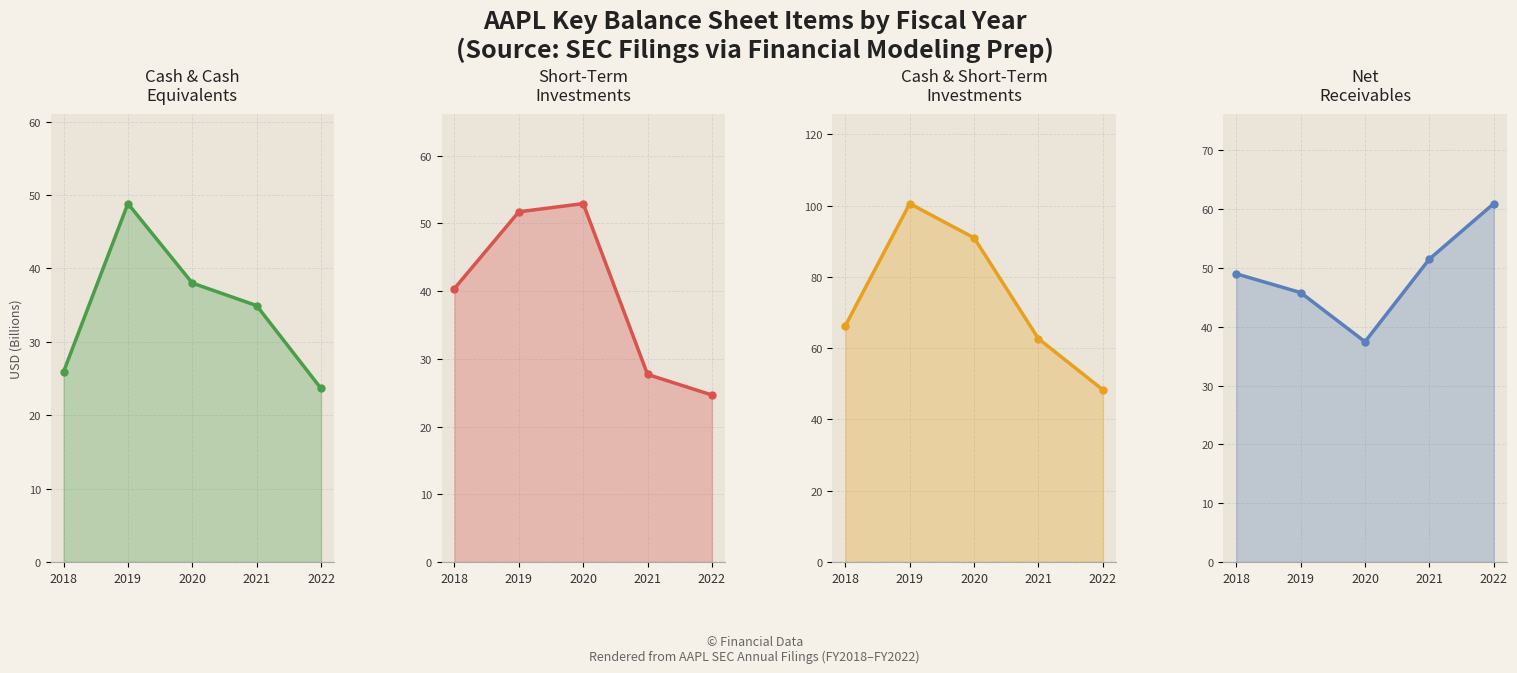

At which category does the chart reach its minimum across all series?

2022